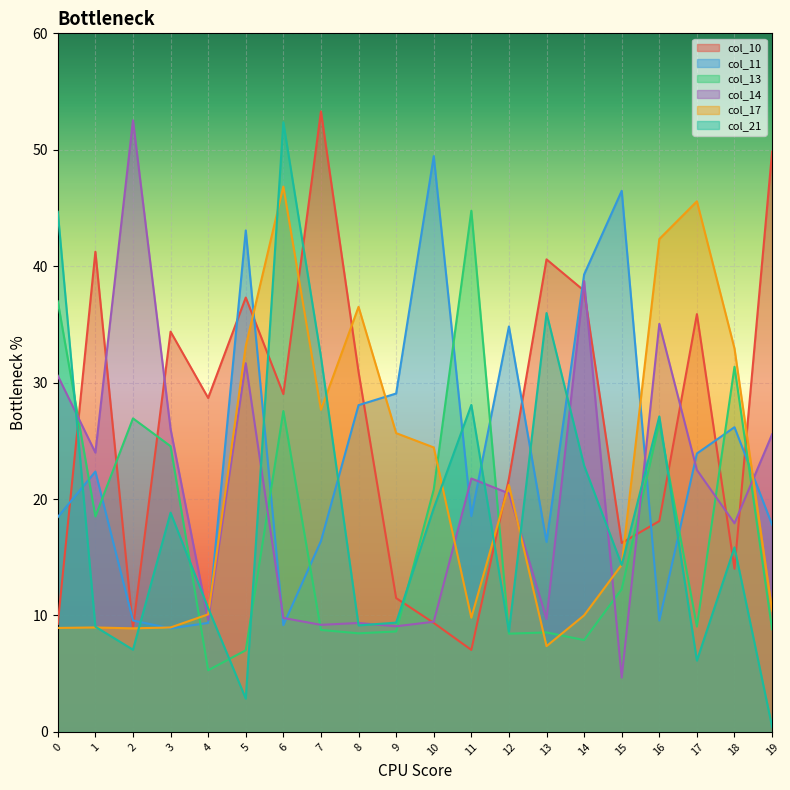

Is the value of col_11 at 3 greater than the value of col_21 at 13?

No